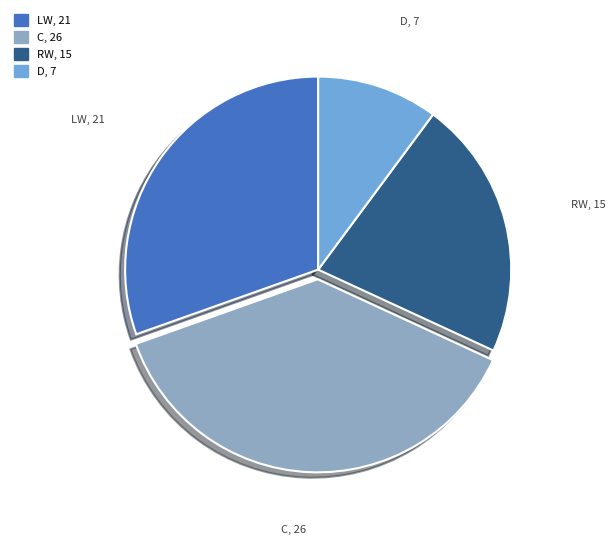

What is the smallest slice in the pie chart?

D